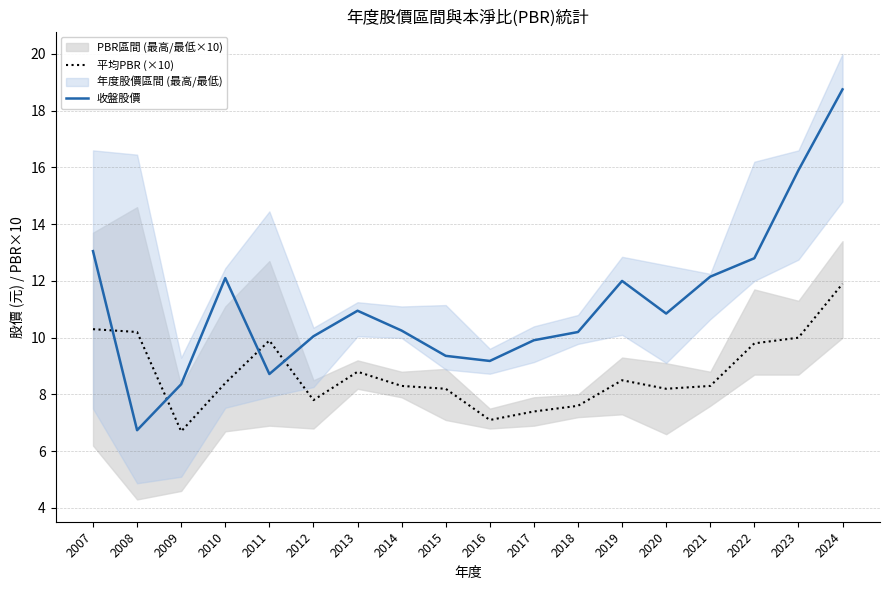

Which series has the largest total across all categories?

收盤股價